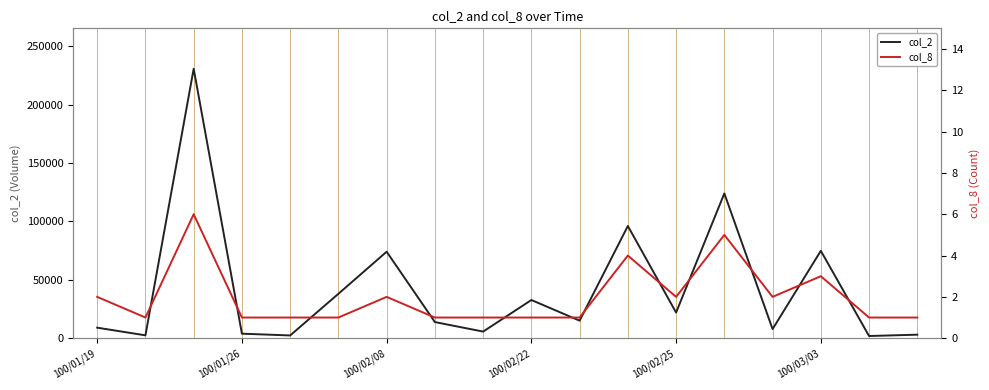

What is the spread (max minus min) of values at 100/02/22?

32669